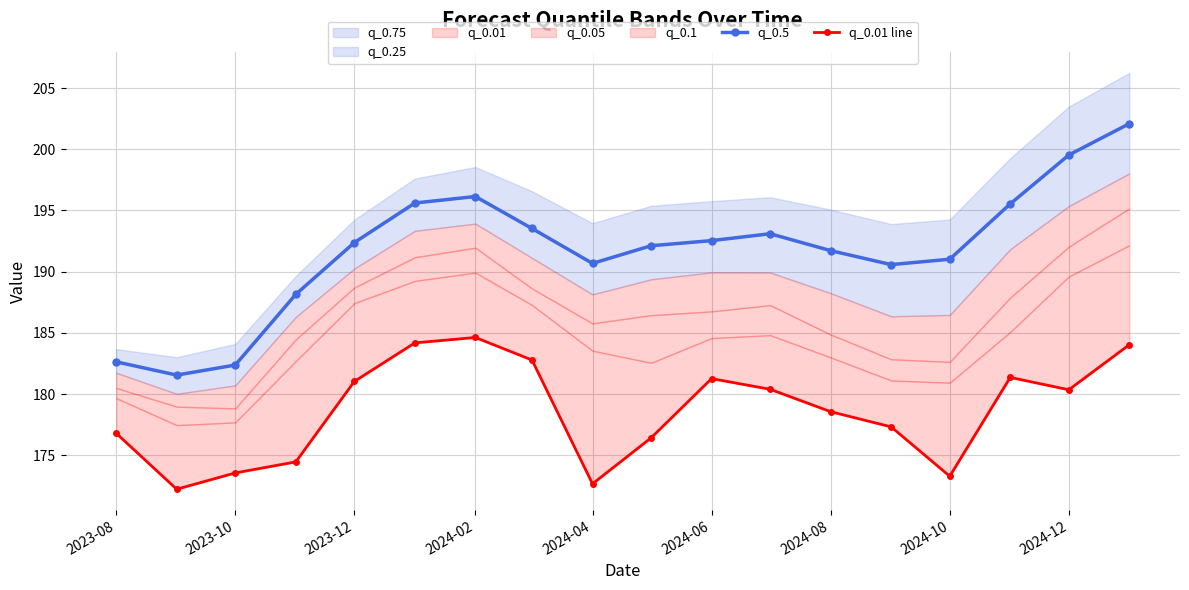

Is the value of q_0.5 at 2024-10 greater than the value of q_0.01 line at 2024-08?

Yes